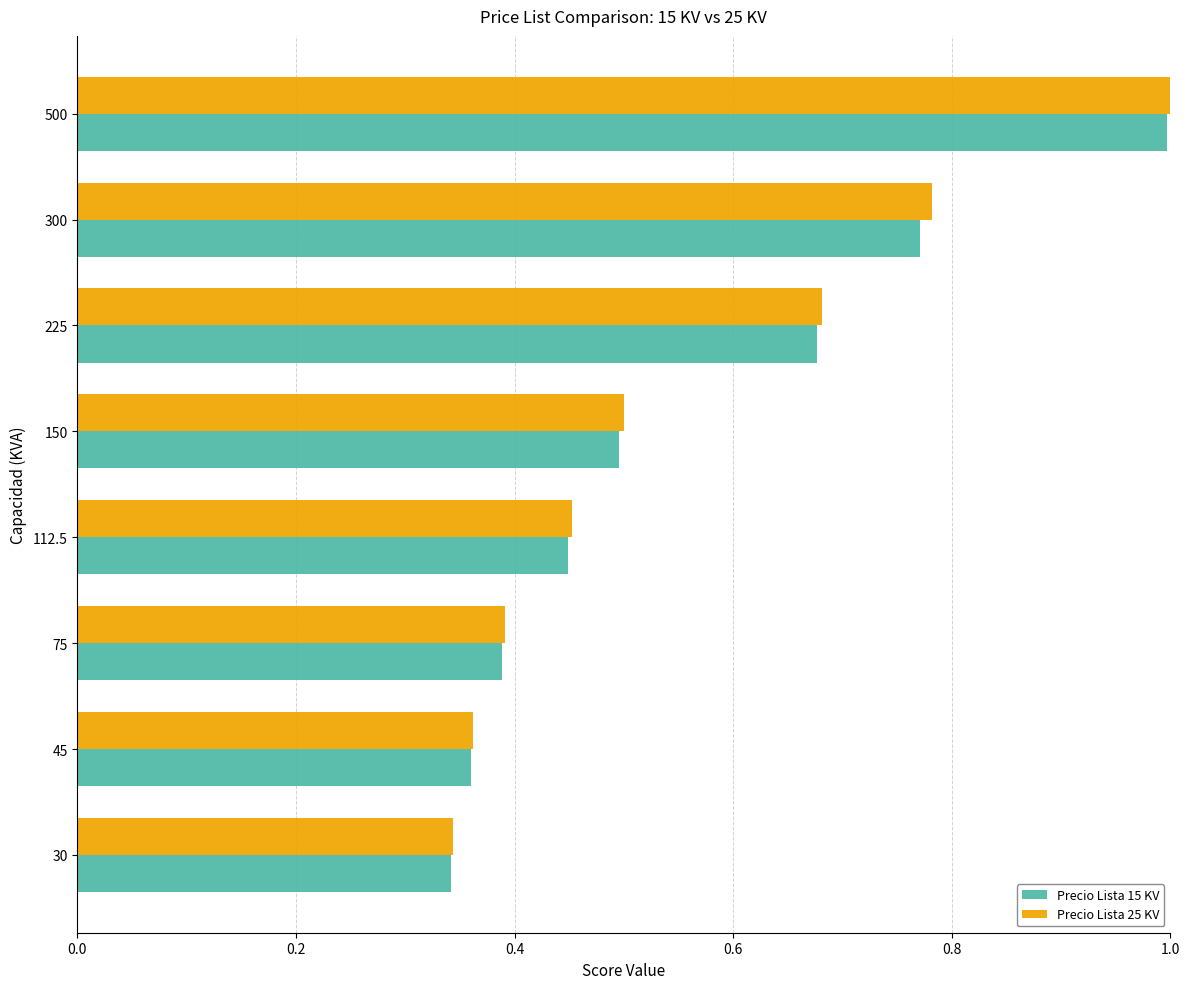

At how many categories does at least one series exceed 0?

8